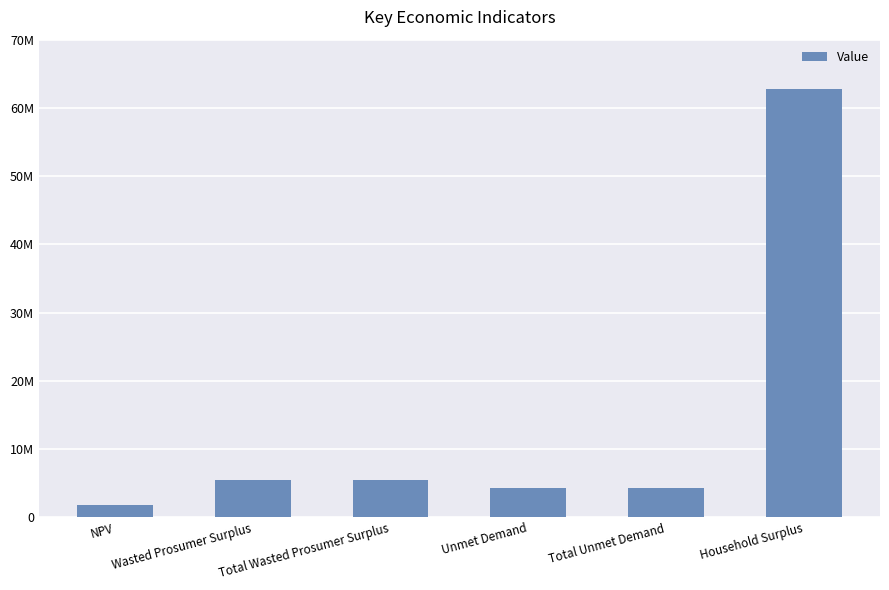

Are the bars horizontal?

No